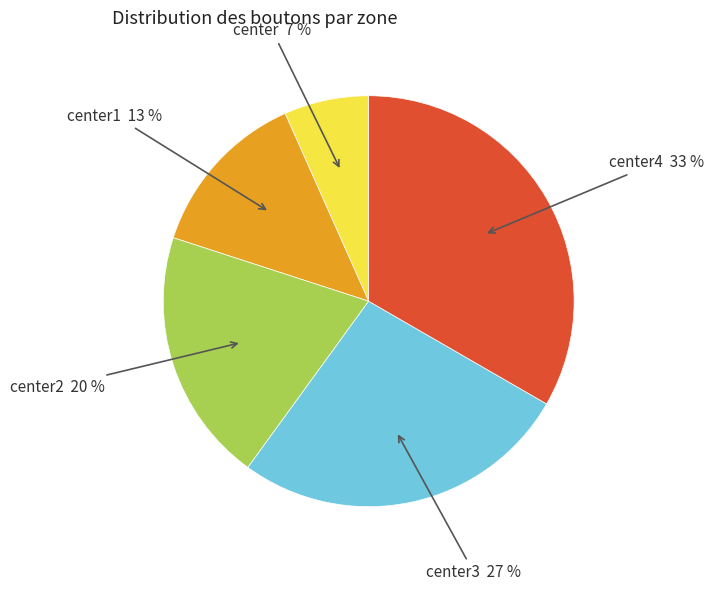

Does any single category account for the majority?

No